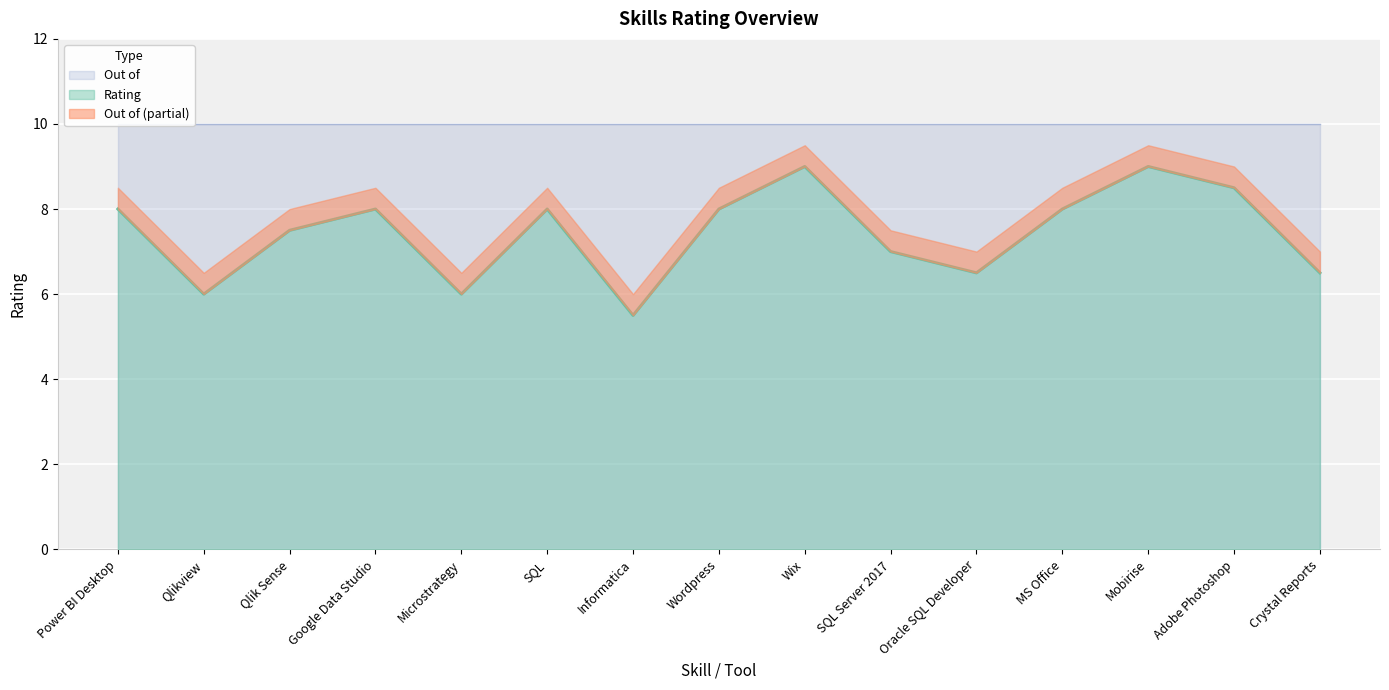

What is the change in value from Wix to Adobe Photoshop?

-0.5